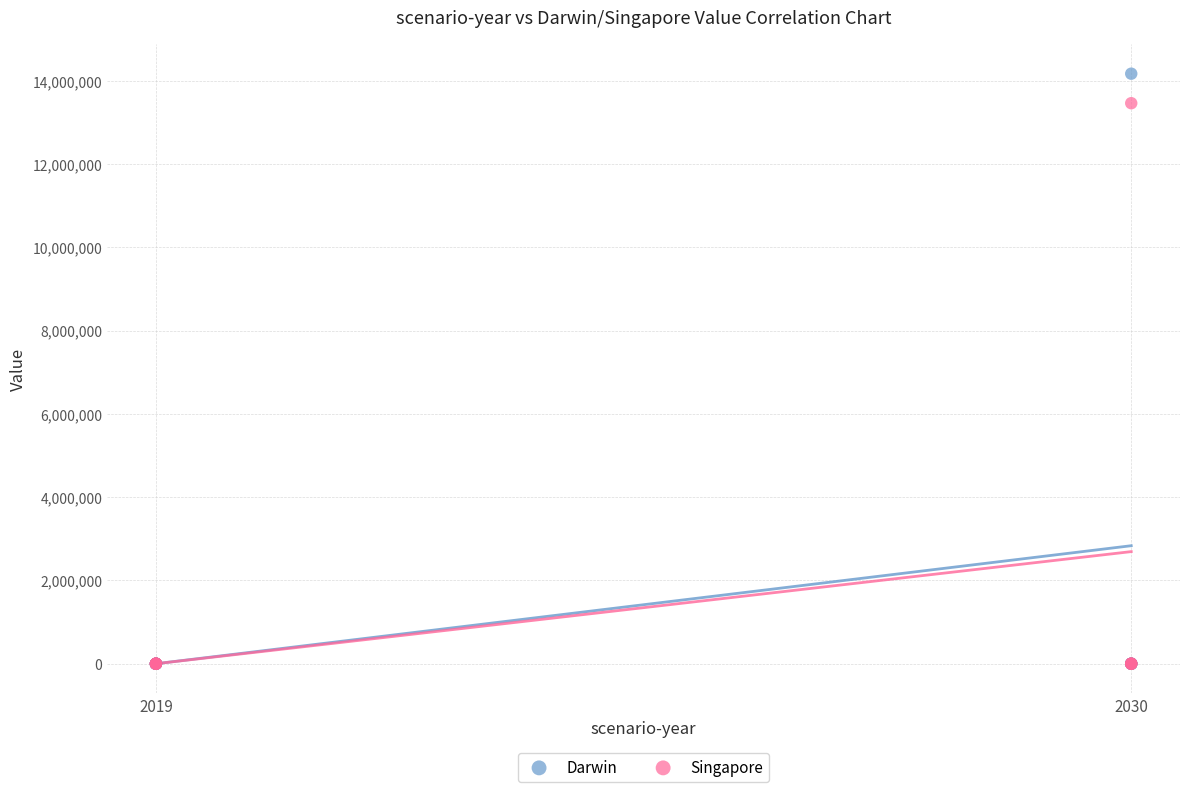

Across all series, what Y value is closest to 7085049?

13461594.0